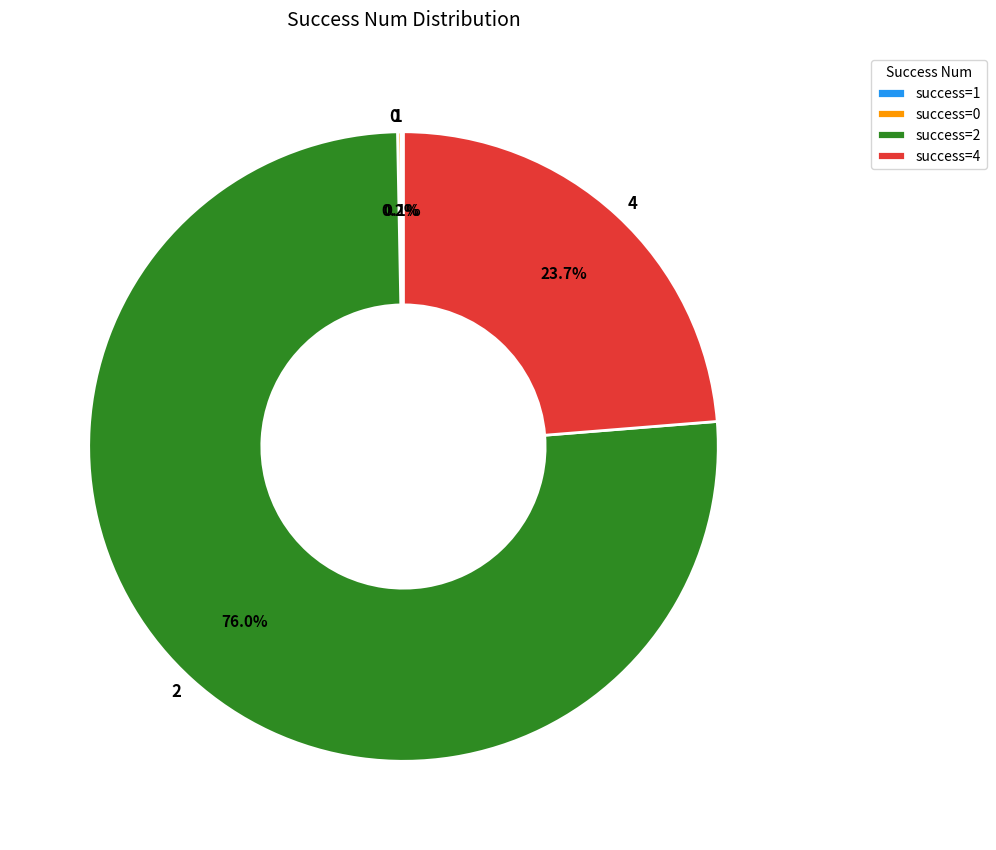

What portion of the pie excludes 4?

76.3%